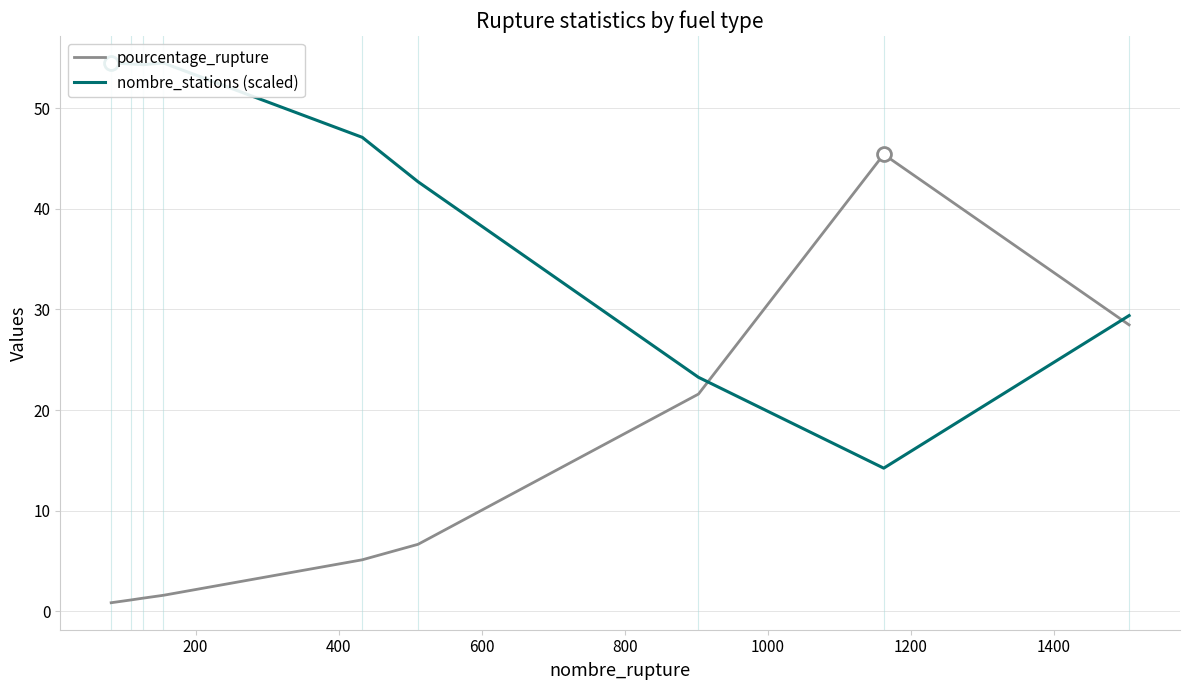

How many lines are shown in the chart?

2